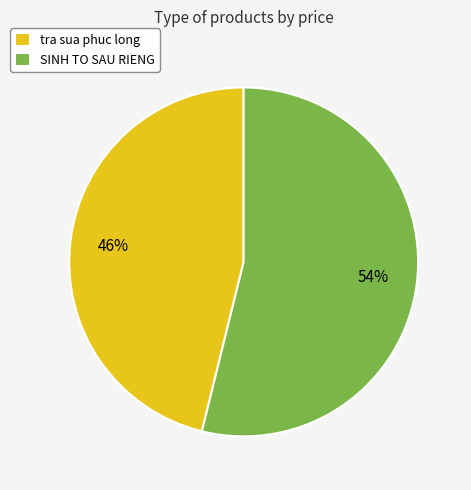

What is the largest slice in the pie chart?

SINH TO SAU RIENG